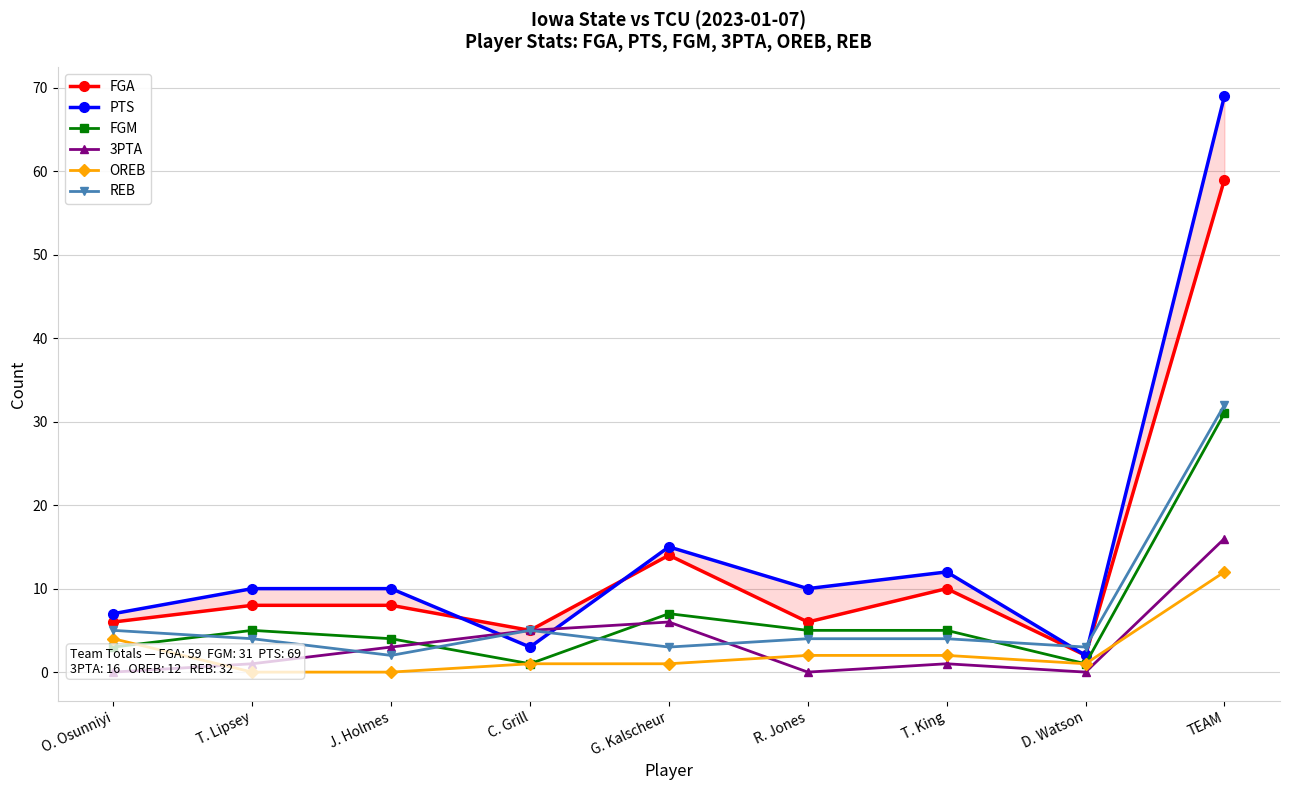

Is it true that 3PTA equals 8 at G. Kalscheur?

False